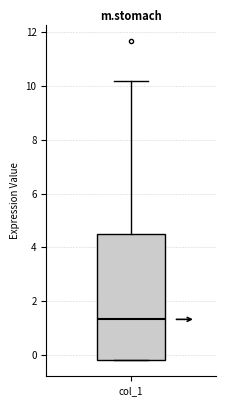

Transcribe this box plot: give where the median line is, the range the box spans, and where the two whiskers end, as read against the y-axis. The values are not printed on the chart, so give them approximately, as read against the axis.

median 1.4, box -0.2 to 4.4, whiskers -0.2 to 10.2